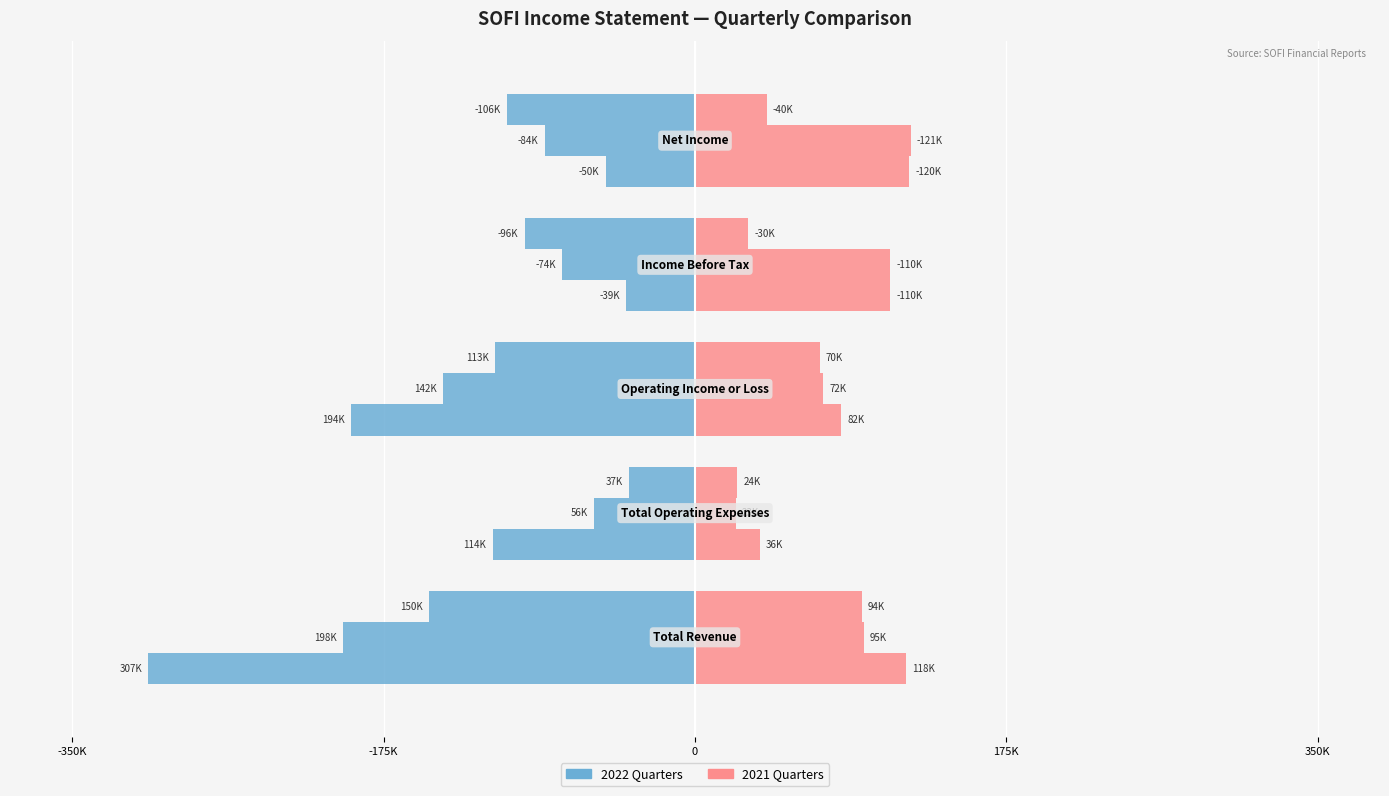

What is the total value across all series at -175K?

-11.1